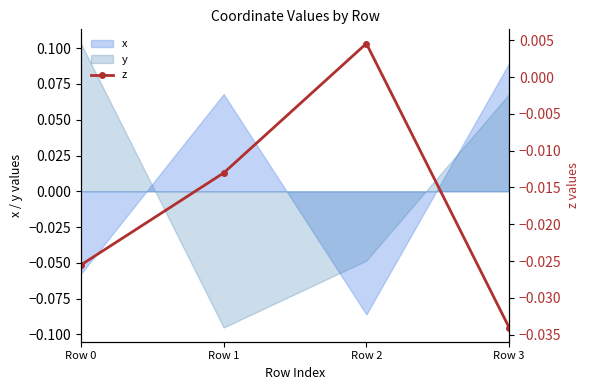

The x series shows 0.0 at Row 1. True or false?

False